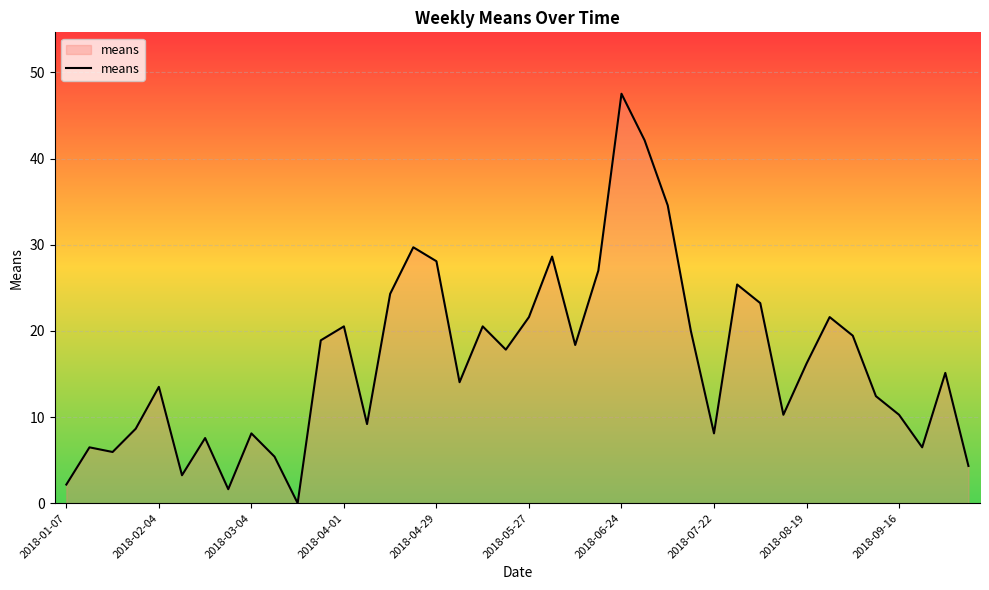

What is the greatest value displayed?

47.5